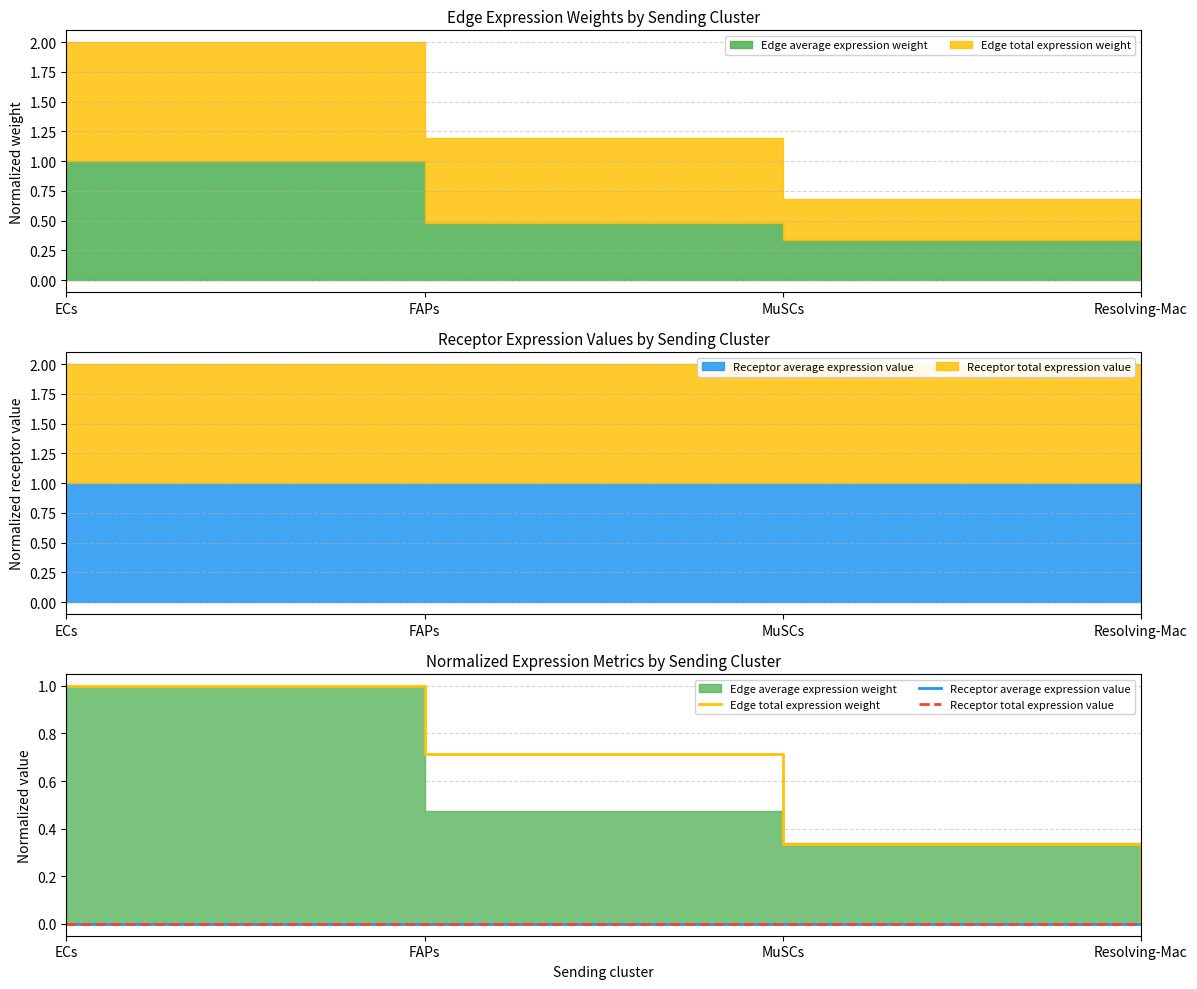

The Edge total expression weight series shows 0.3 at MuSCs. True or false?

True